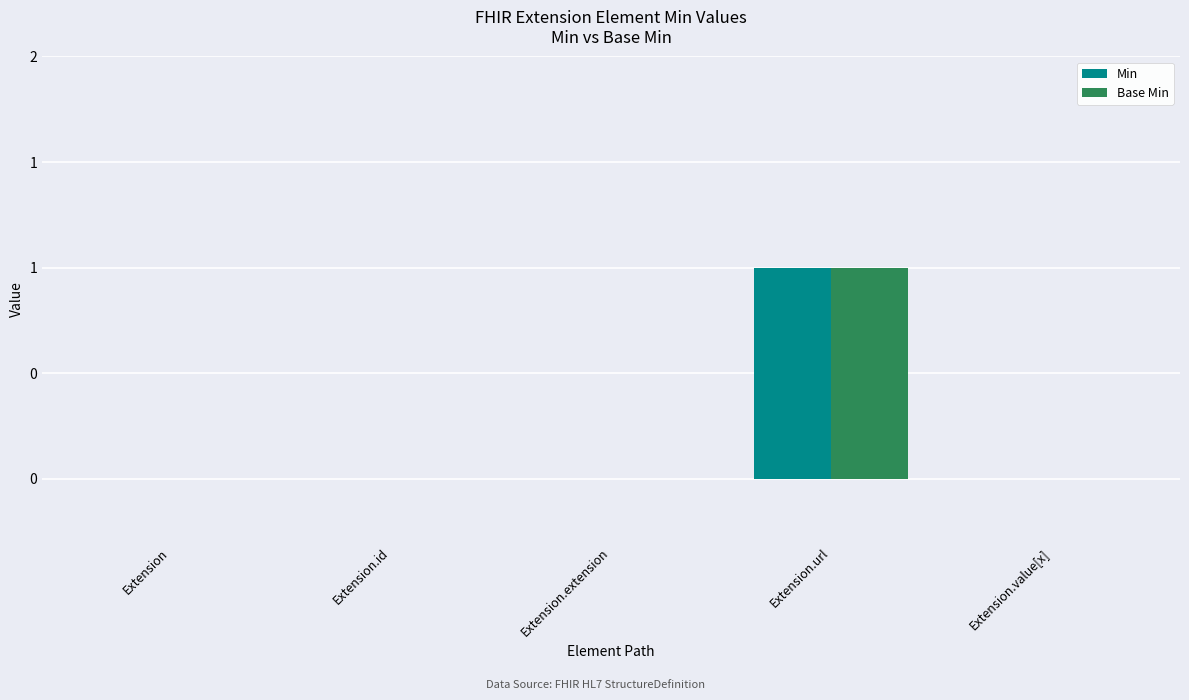

Are the bars grouped side by side (vs. stacked)?

Yes